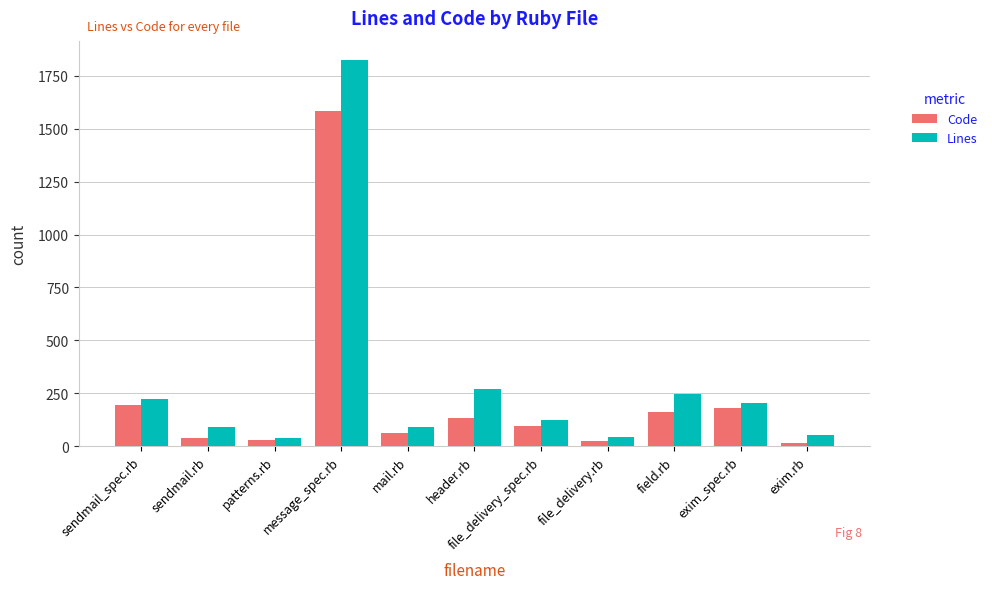

List the series in order of their peak value, lowest first.

Code, Lines